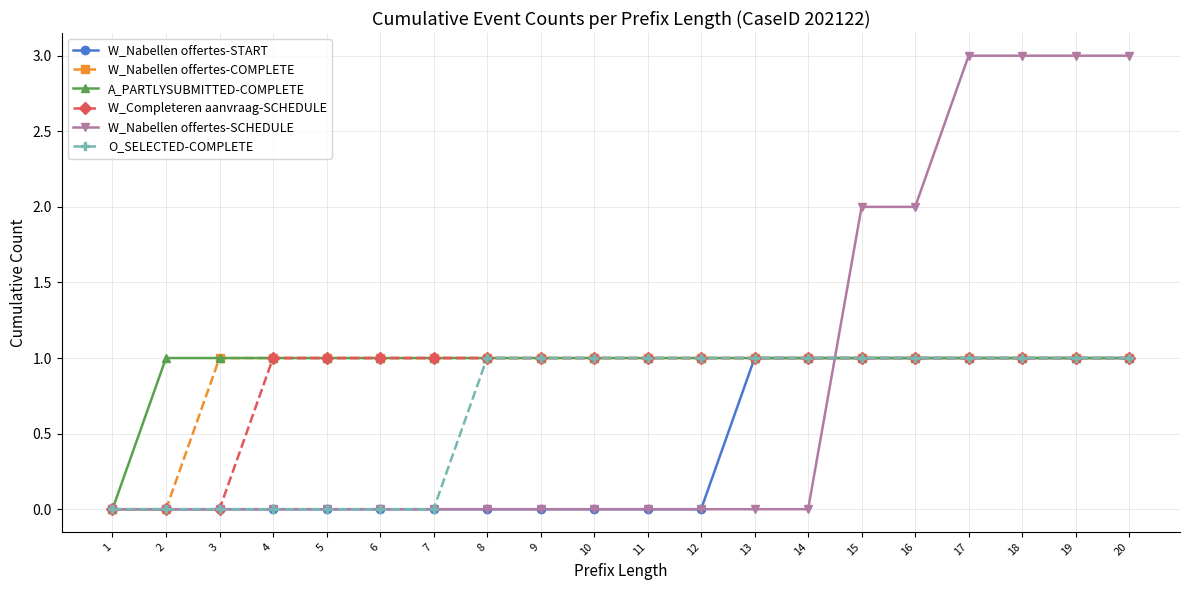

The W_Nabellen offertes-COMPLETE series shows 0 at 19. True or false?

False